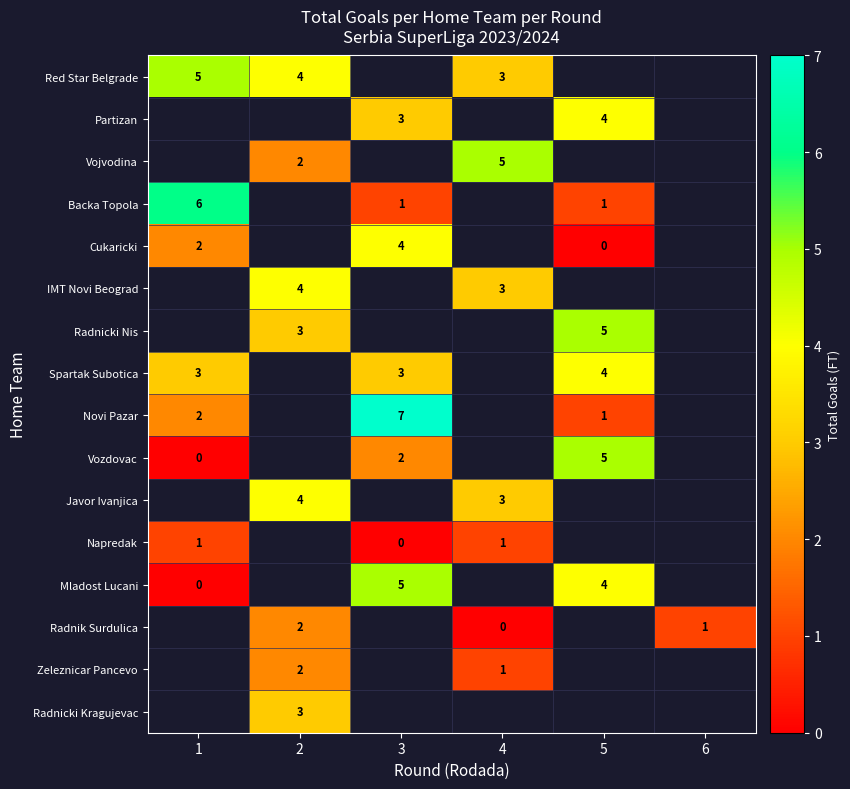

How many distinct data groups are displayed?

16